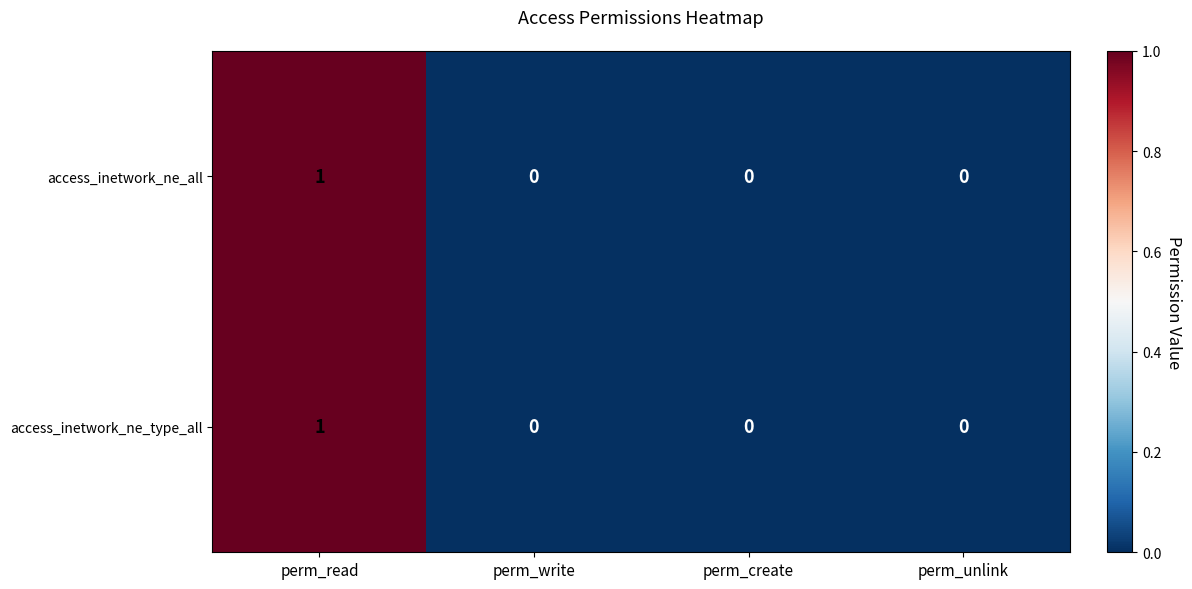

Reading left to right, list all the values displayed in this chart.

access_inetwork_ne_all: 1	0	0	0
access_inetwork_ne_type_all: 1	0	0	0